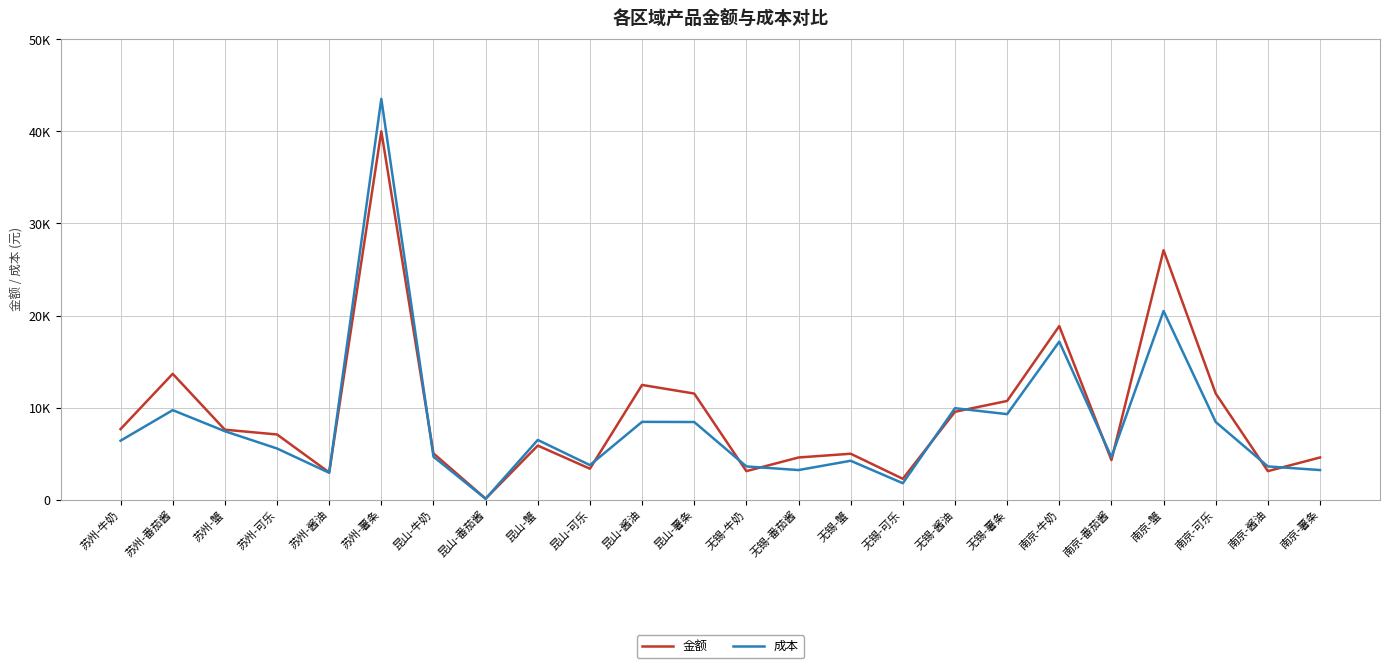

Reading left to right, extract all data points from this chart.

金额: 7667.2	13673.3	7604.0	7083.7	2959.9	40014.1	5026.6	111.3	5875.3	3364.9	12462.7	11528.0	3102.0	4583.9	4991.6	2268.2	9547.3	10725.7	18859.2	4298.8	27096.2	11528.0	3102.0	4583.9
成本: 6409.1	9725.4	7438.1	5560.1	2922.4	43537.6	4666.4	99.0	6486.6	3756.3	8455.7	8436.3	3612.9	3218.6	4227.1	1787.6	9937.9	9291.8	17168.3	4622.8	20494.5	8436.3	3612.9	3218.6